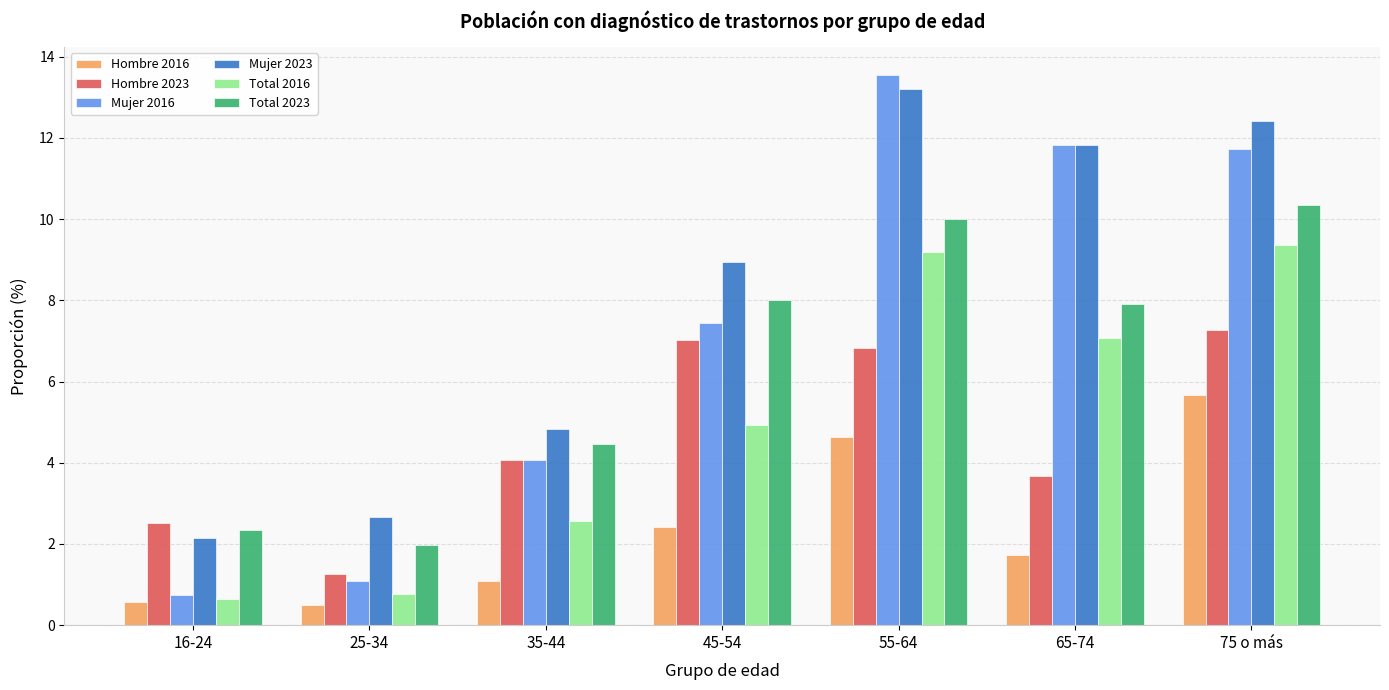

What is the label of the 1st bar from the right?

75 o más